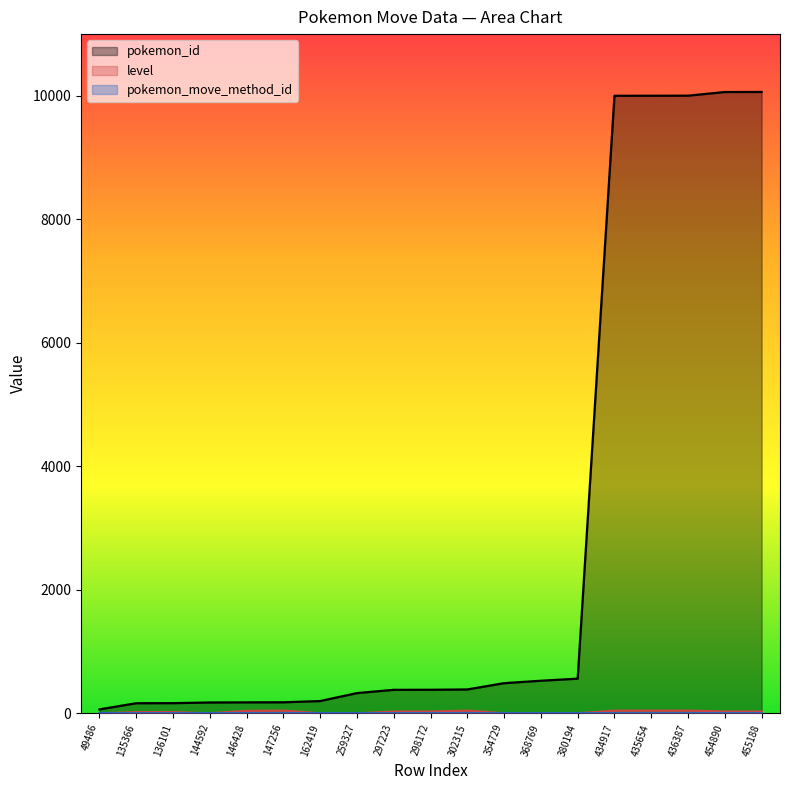

At which label does pokemon_id reach its peak?

455188